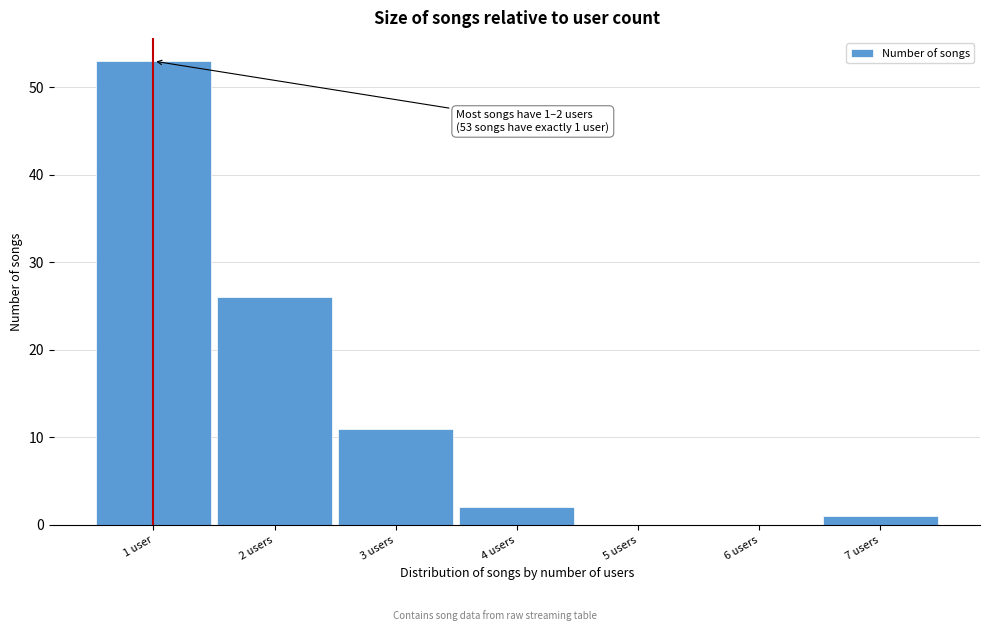

Reading right to left, transcribe all the data shown in this chart.

7 users=1	6 users=0	5 users=0	4 users=2	3 users=11	2 users=26	1 user=53